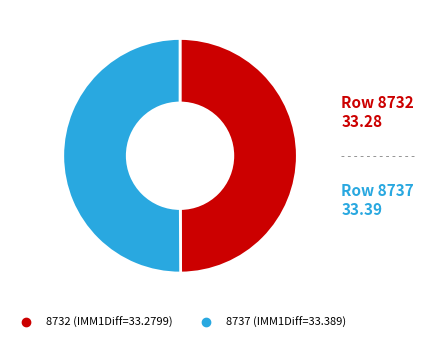

True or false: 8732 accounts for 57% of the total.

False